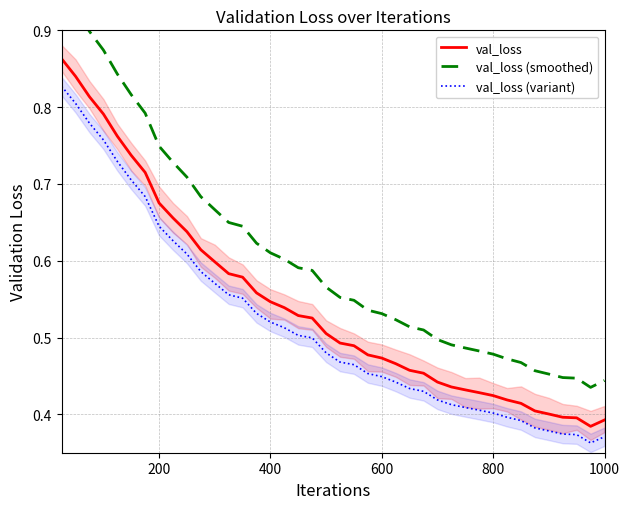

True or false: val_loss and val_loss (variant) intersect in this chart.

False